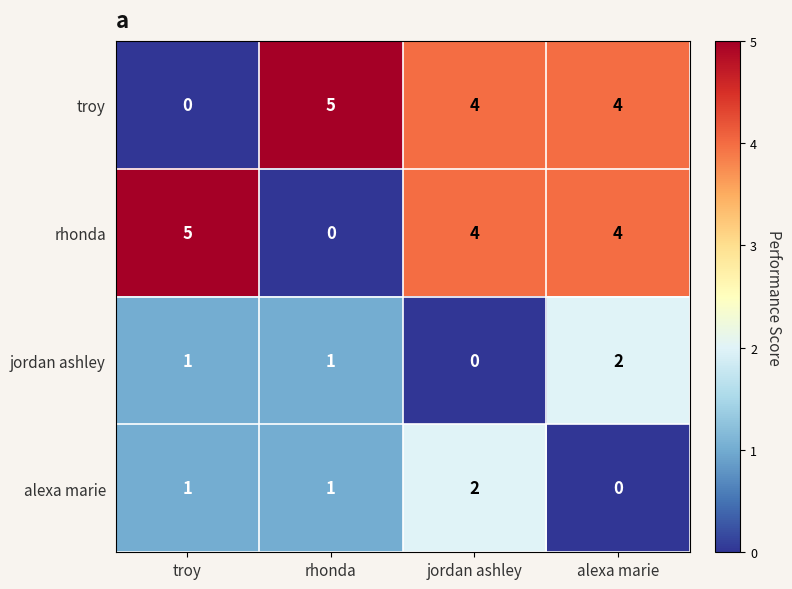

Count the number of categories in the chart.

4